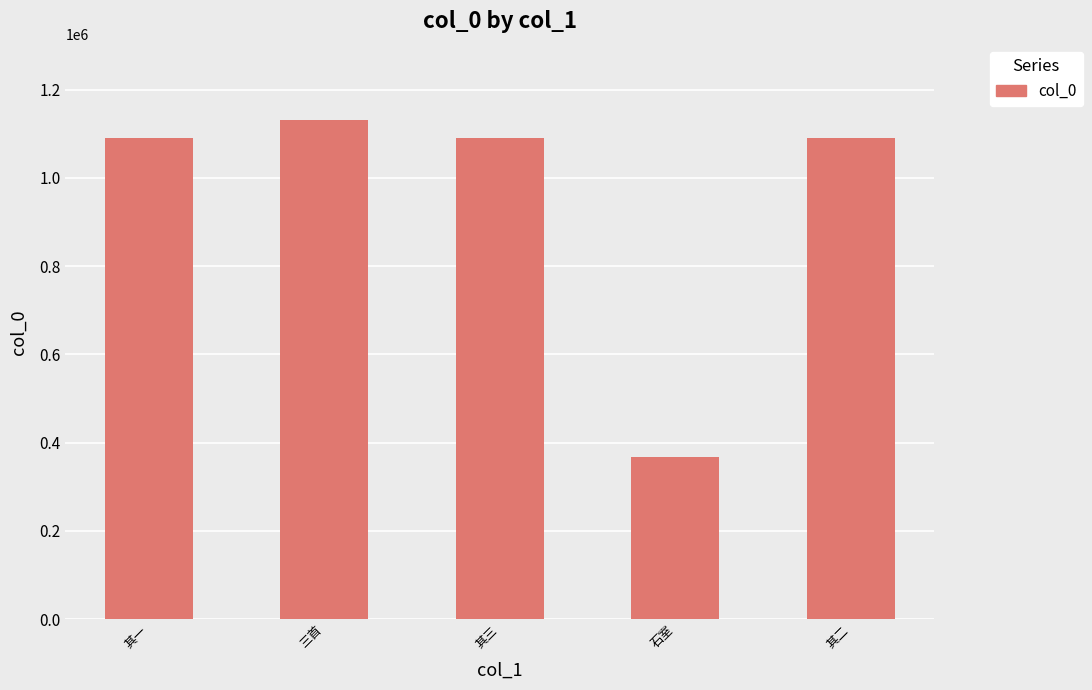

What is the ratio of the value at 其二 to the value at 石室?

3.0